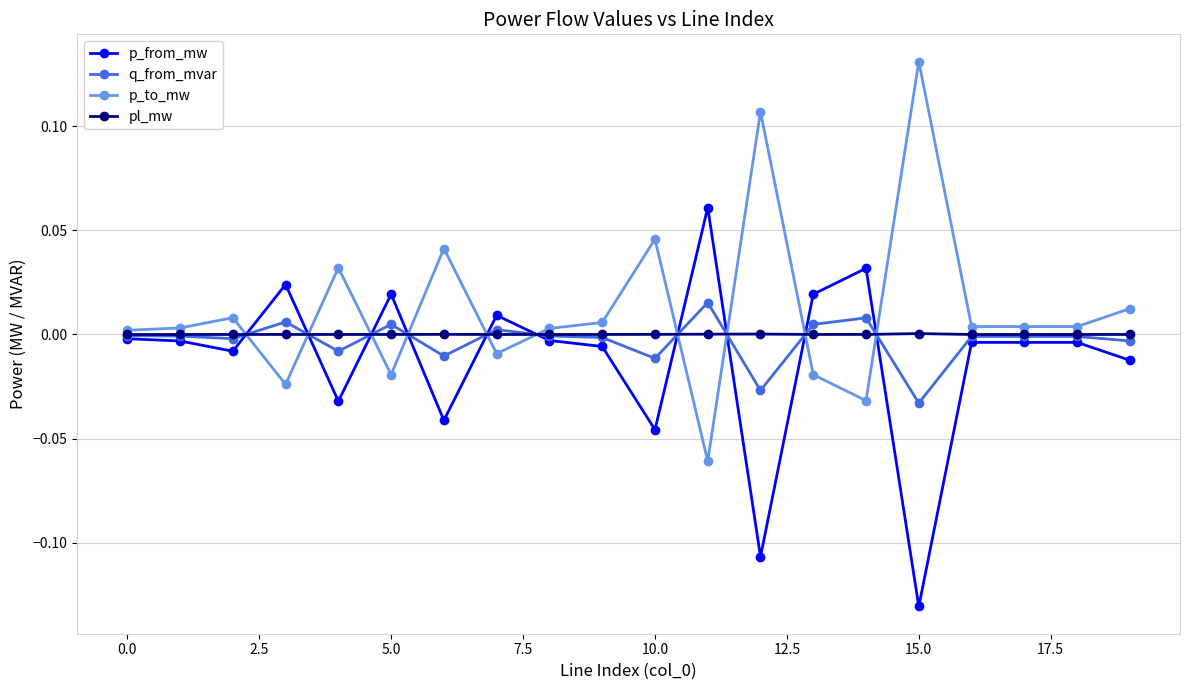

Which series has the largest total across all categories?

p_to_mw